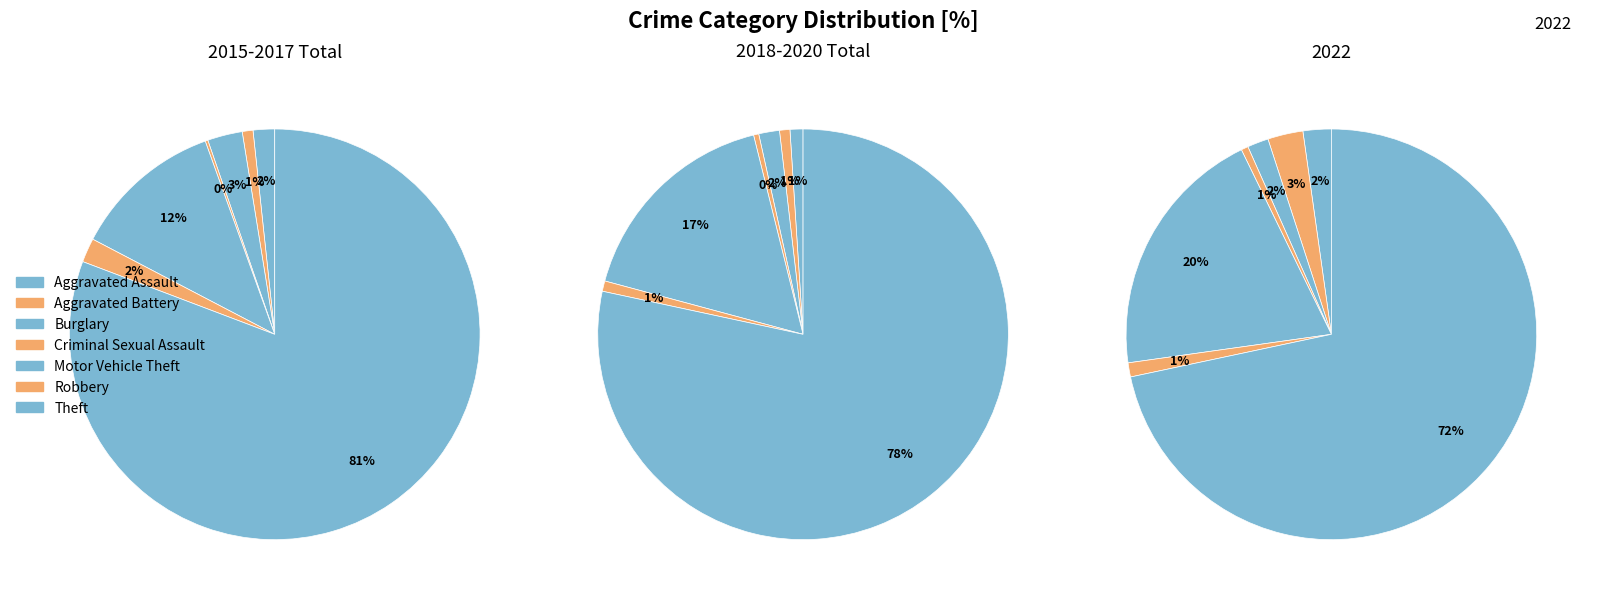

Does Criminal Sexual Assault account for over 50% of the chart?

No